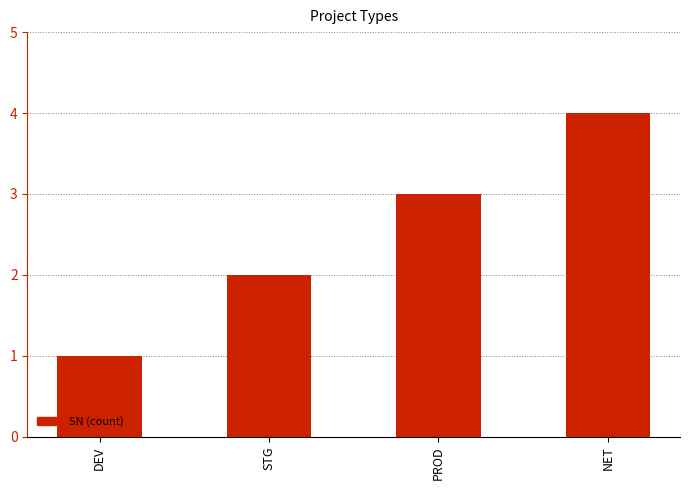

What is the difference between the second highest and minimum values?

2